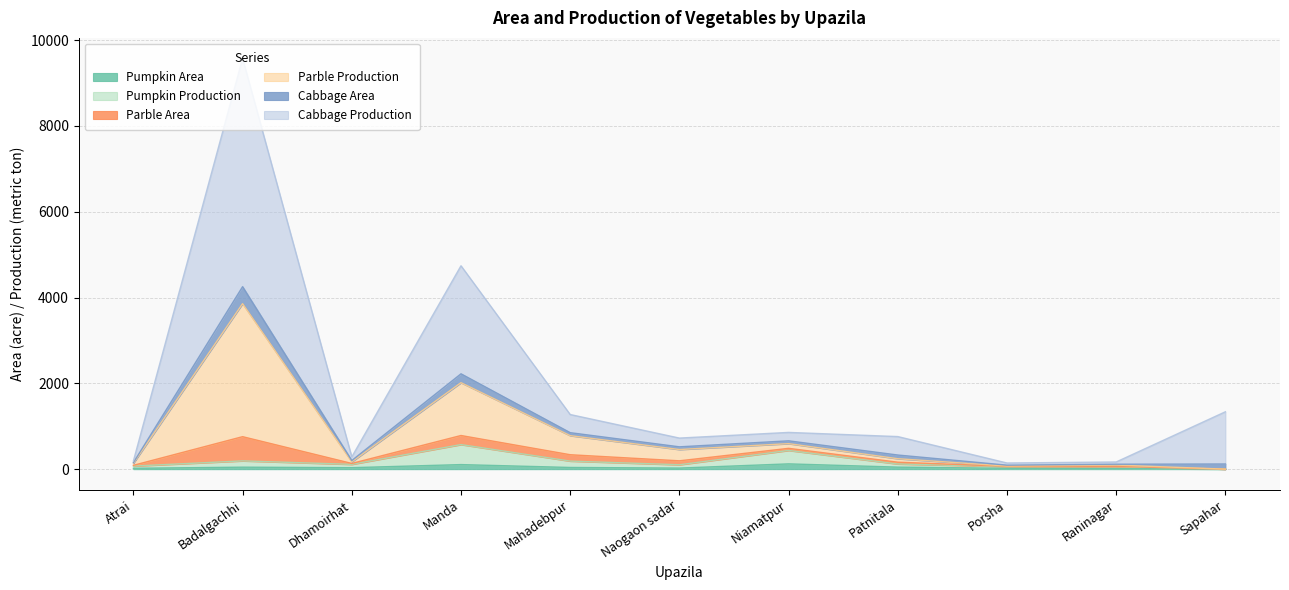

What are all the series names shown in the legend?

Pumpkin Area, Pumpkin Production, Parble Area, Parble Production, Cabbage Area, Cabbage Production